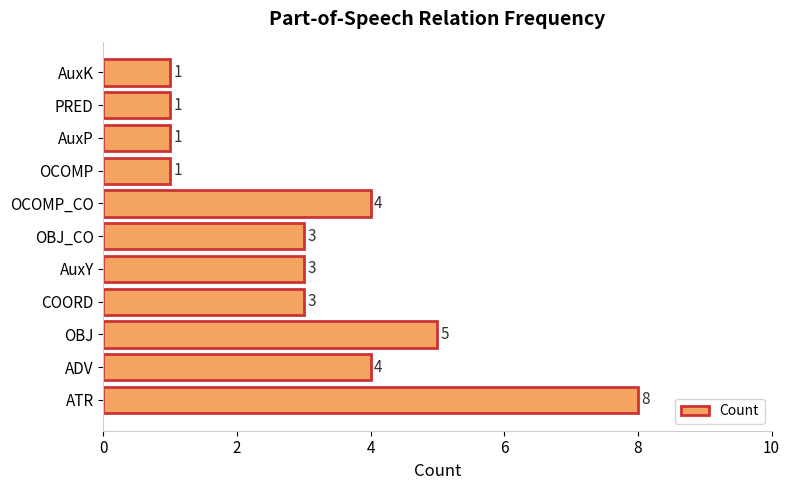

How many categories are shown in the chart?

11